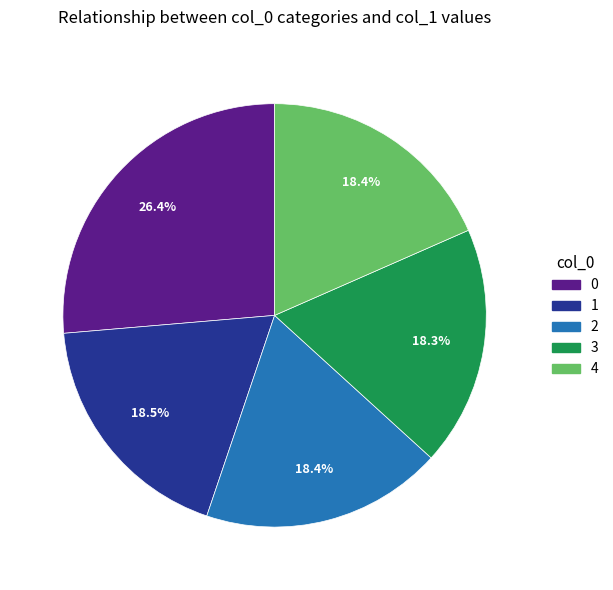

To the nearest percent, what percentage of the pie is 3?

18%